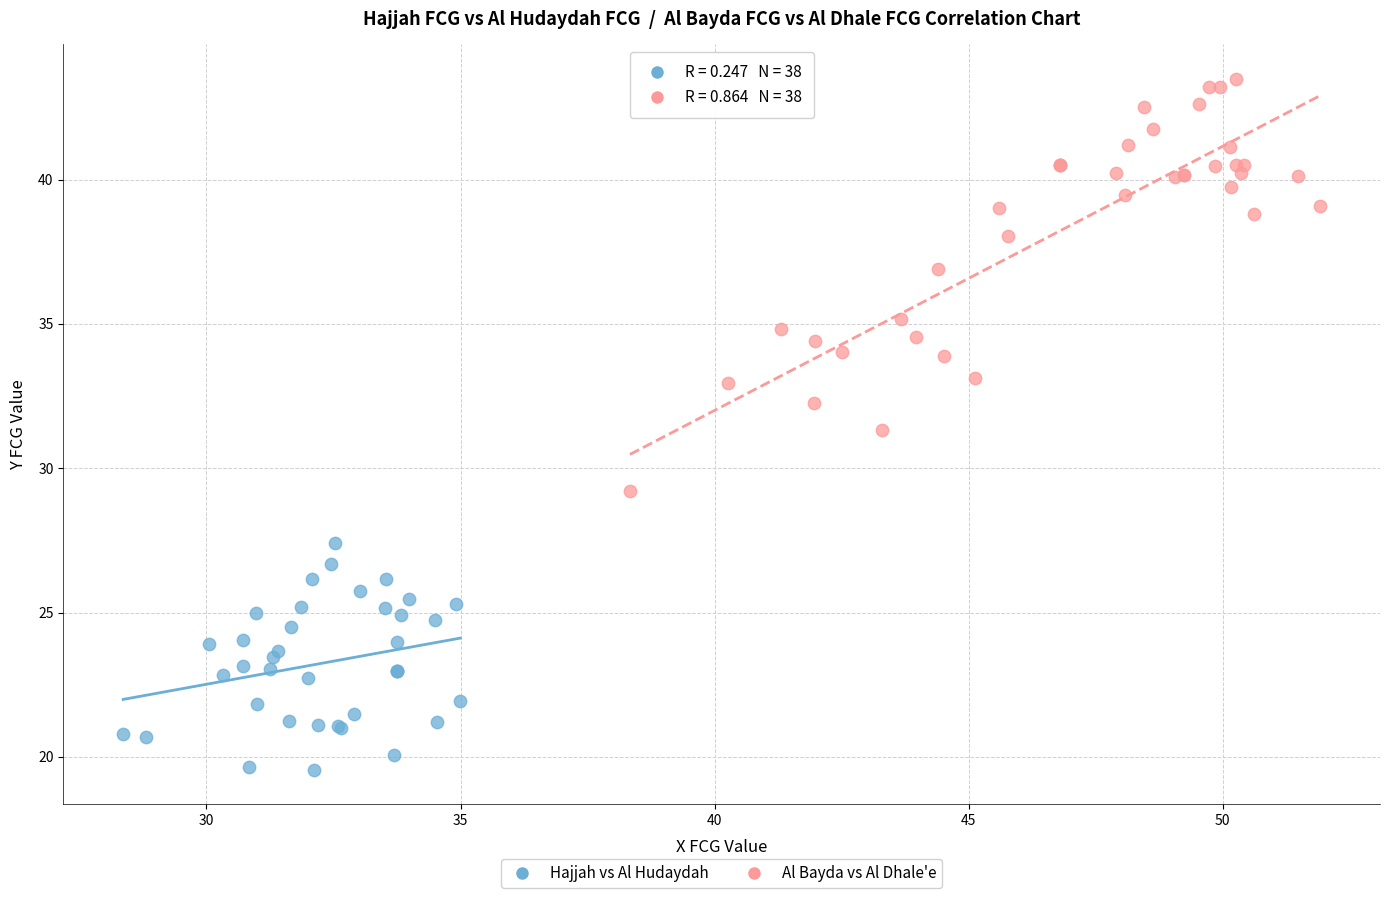

Which series has the largest Y range (max minus min)?

Al Bayda vs Al Dhale'e